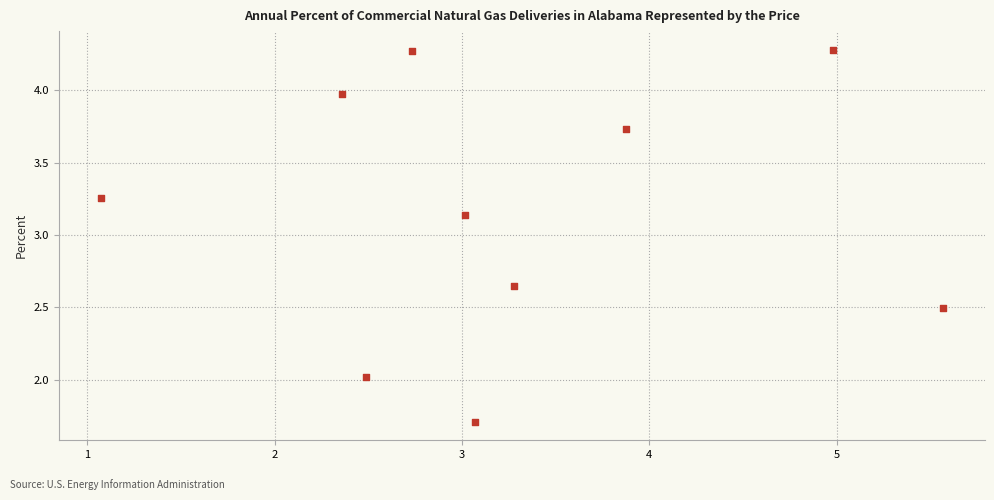

What is the range of X values (max minus min)?

4.5